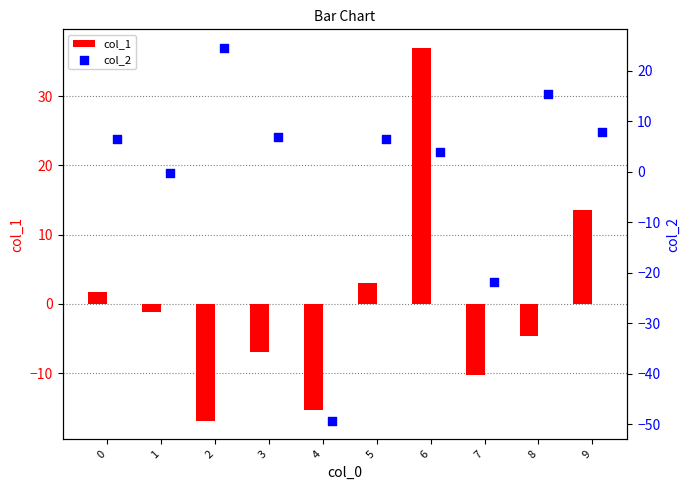

What are all the series names shown in the legend?

col_1, col_2